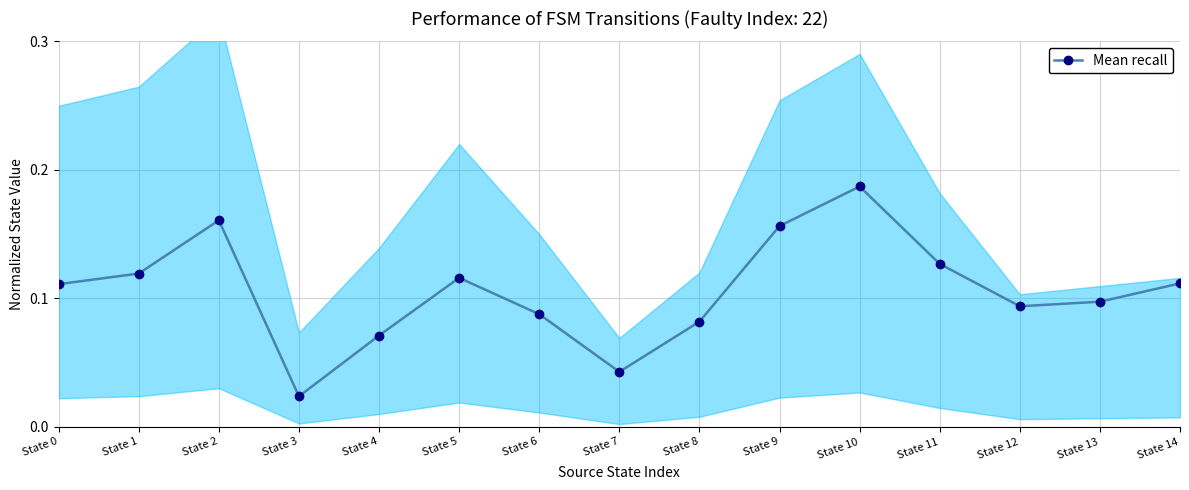

Rank the categories by value from lowest to highest.

State 3, State 7, State 4, State 8, State 6, State 12, State 13, State 0, State 14, State 5, State 1, State 11, State 9, State 2, State 10